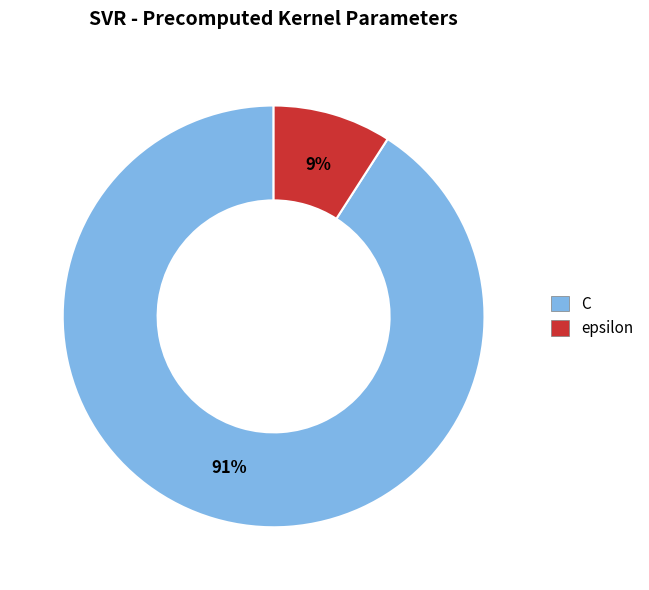

To the nearest percent, what portion does epsilon represent?

9%